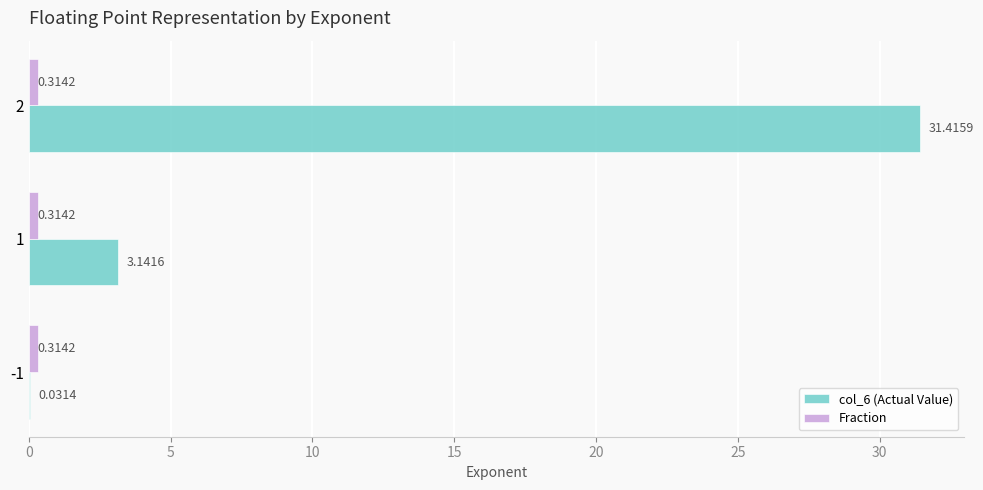

Which series has the largest total across all categories?

col_6 (Actual Value)